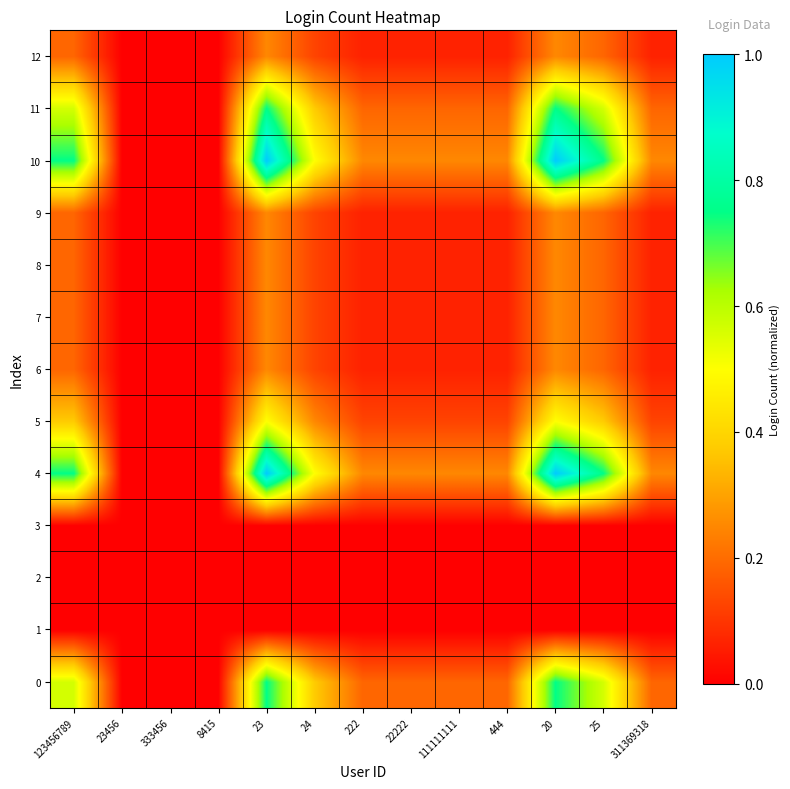

Which series changed the most between 123456789 and 22222?

4